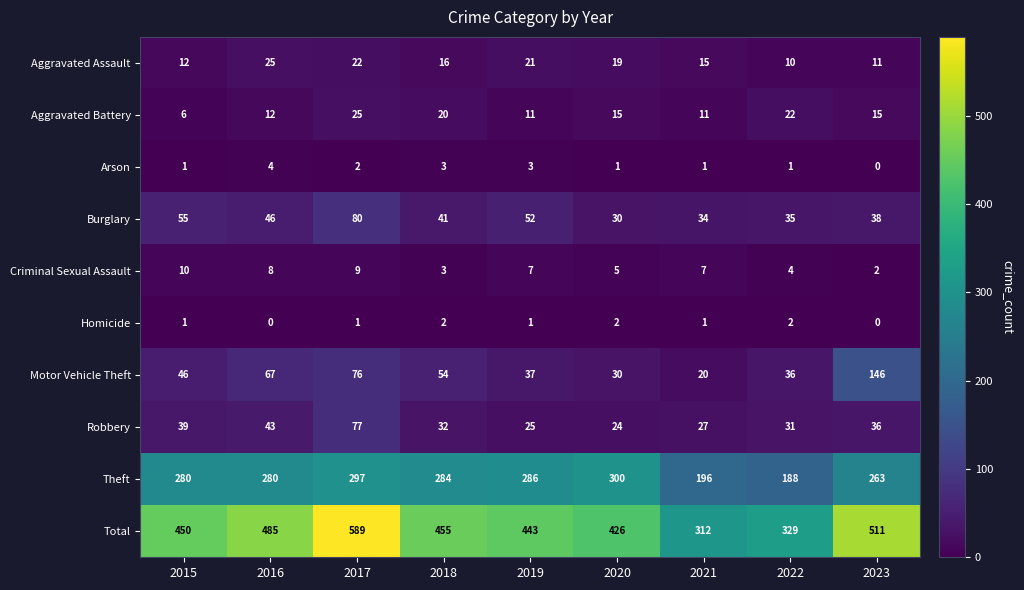

What value does the Total series have at 2020, to the nearest 50?

450